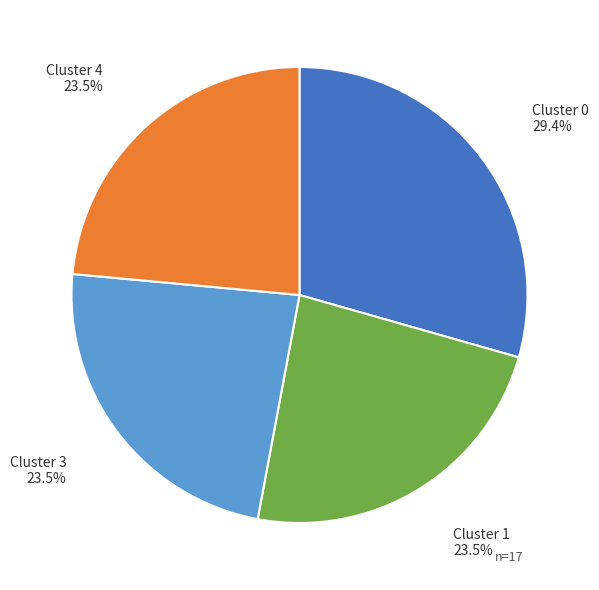

How many slices are in this pie chart?

4